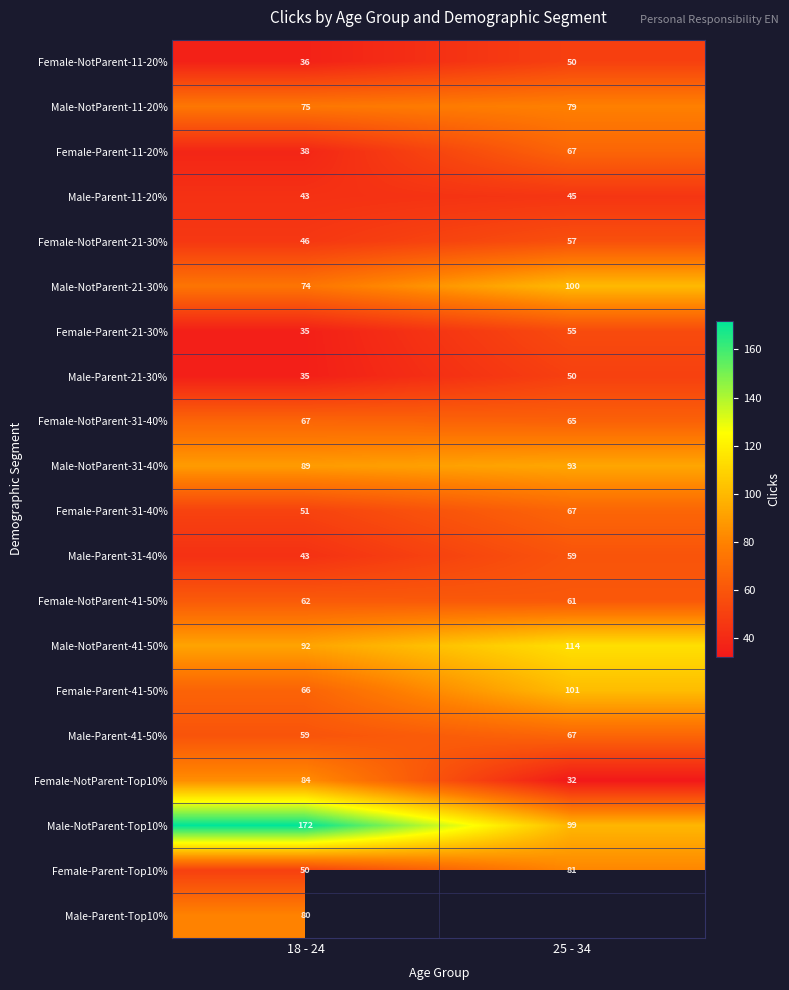

What is the difference between the maximum and minimum values in the Male-Parent-31-40% series?

16